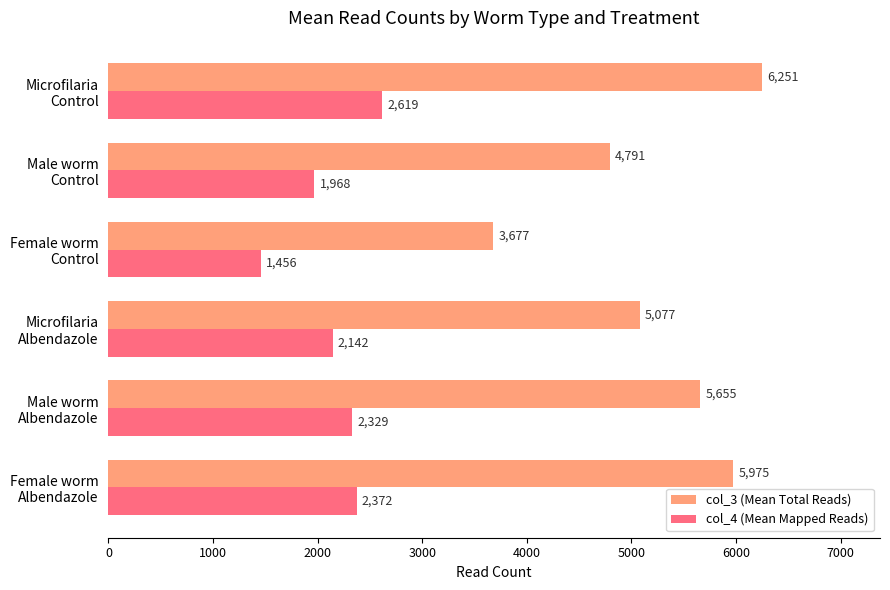

What is the sum of all col_3 (Mean Total Reads) values?

31426